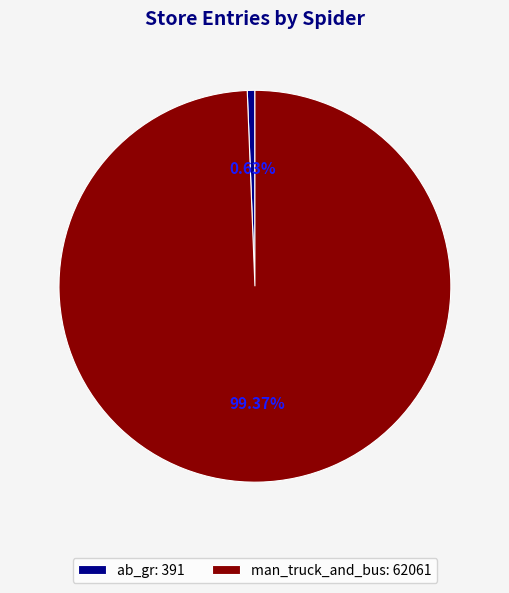

To the nearest percent, what is the difference between the largest and smallest slice percentages?

99%